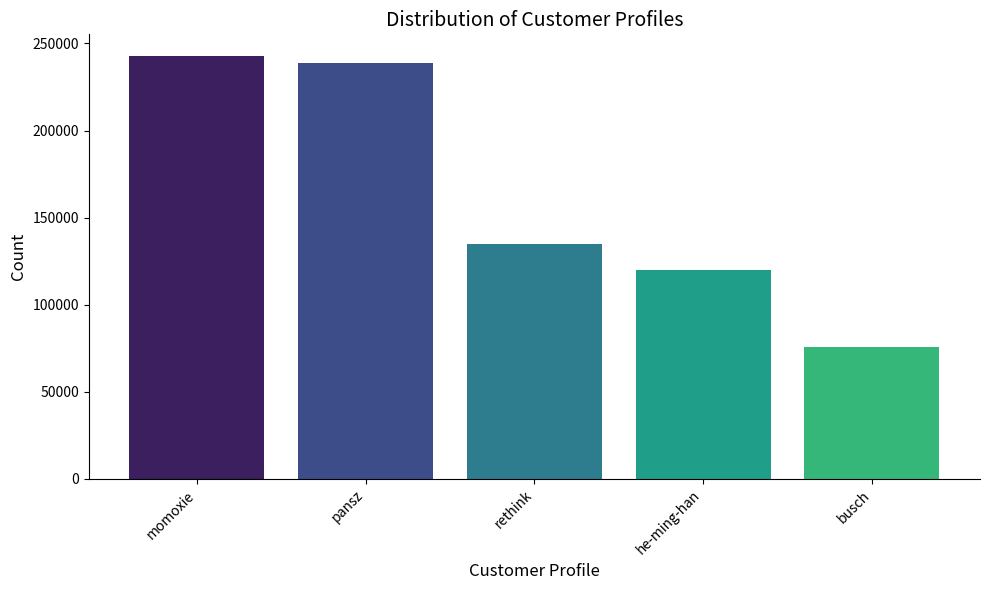

True or false: the data shows 238602 at pansz.

True